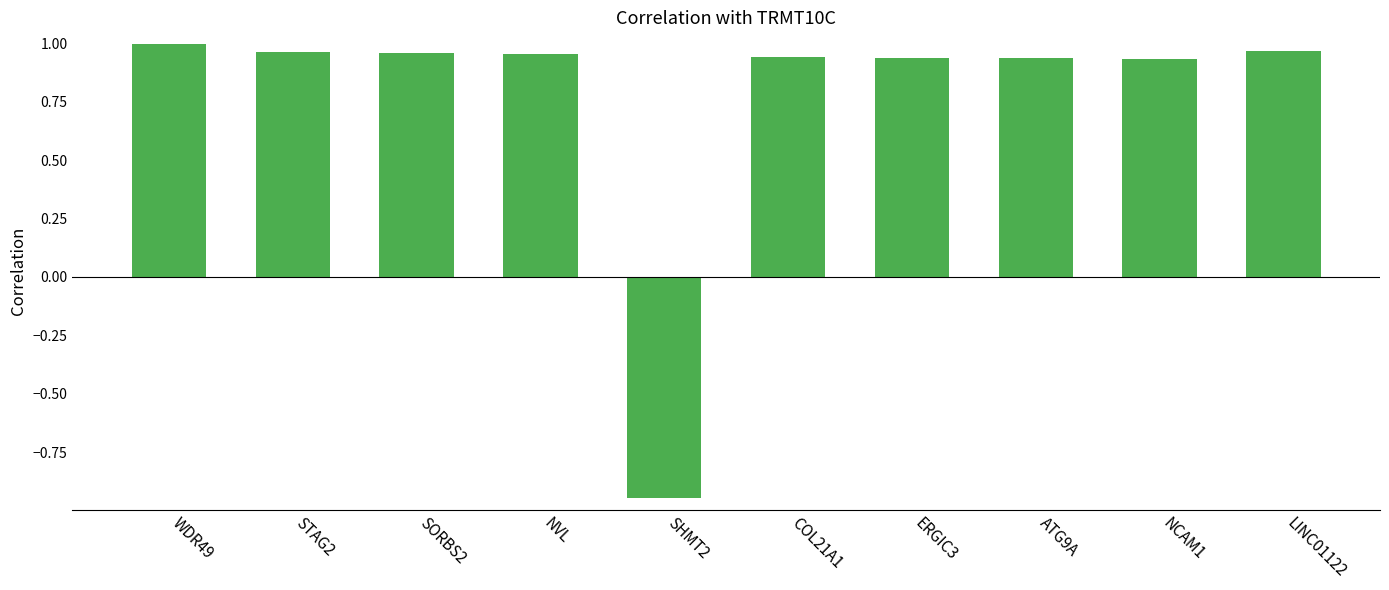

What is the label of the 1st bar from the left?

WDR49